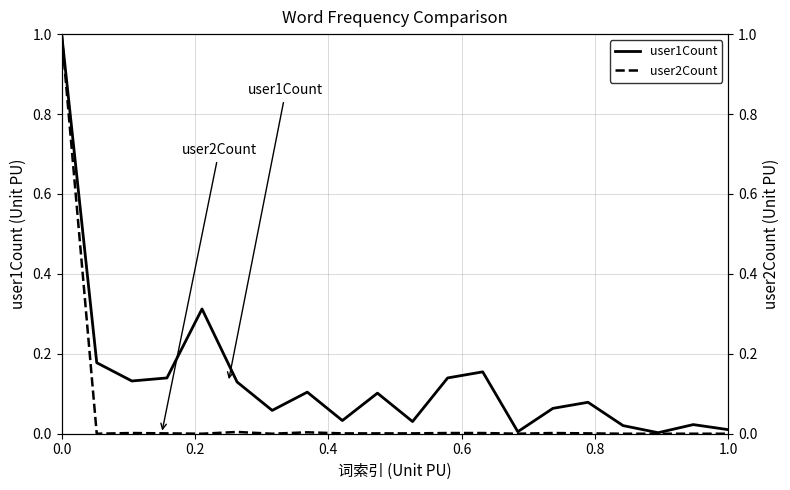

Which series has the largest range (max minus min)?

user2Count